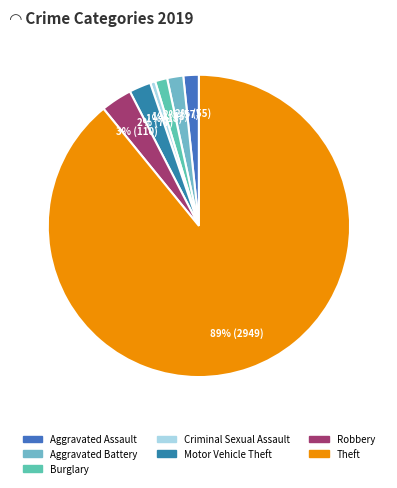

To the nearest percent, what portion does Motor Vehicle Theft represent?

2%